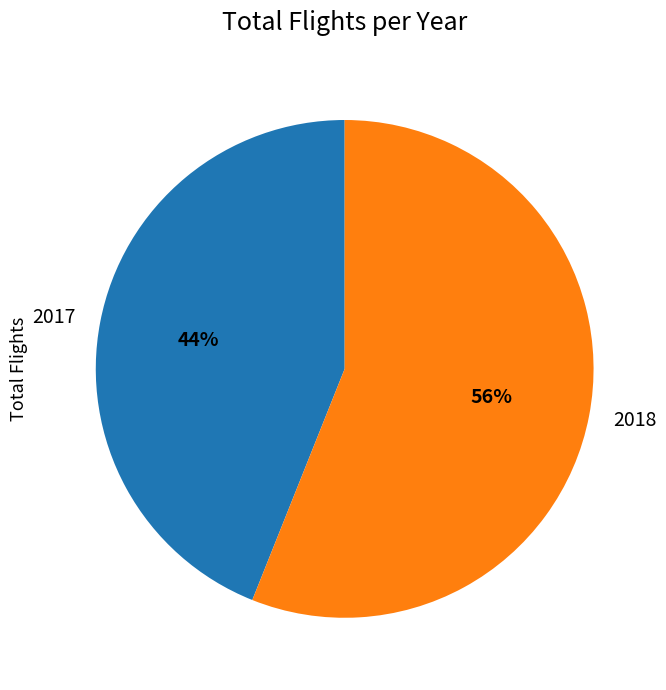

What is the ratio of the value at 2017 to the value at 2018?

0.8